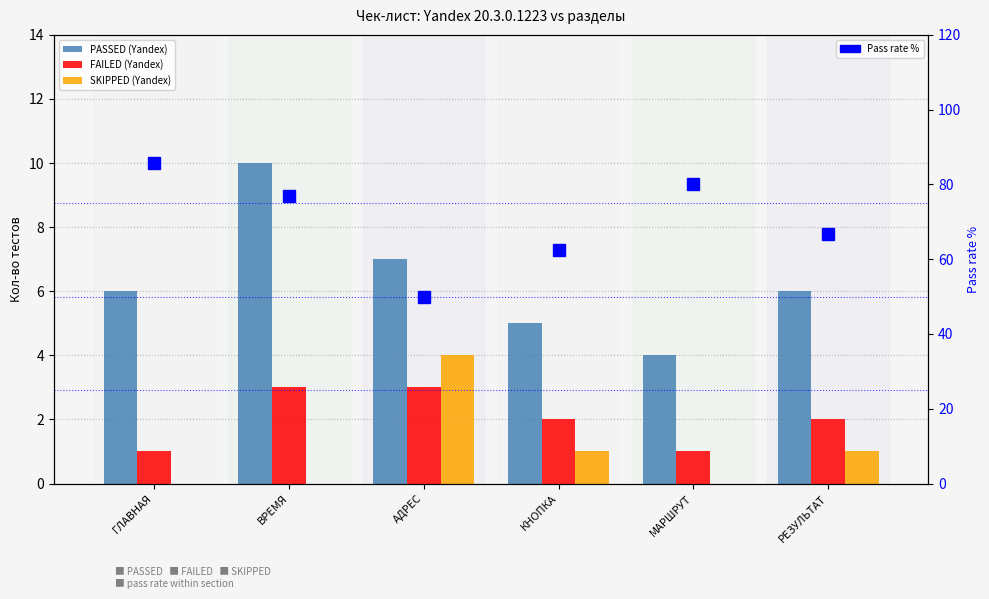

Read the Pass rate % value at МАРШРУТ.

80.0